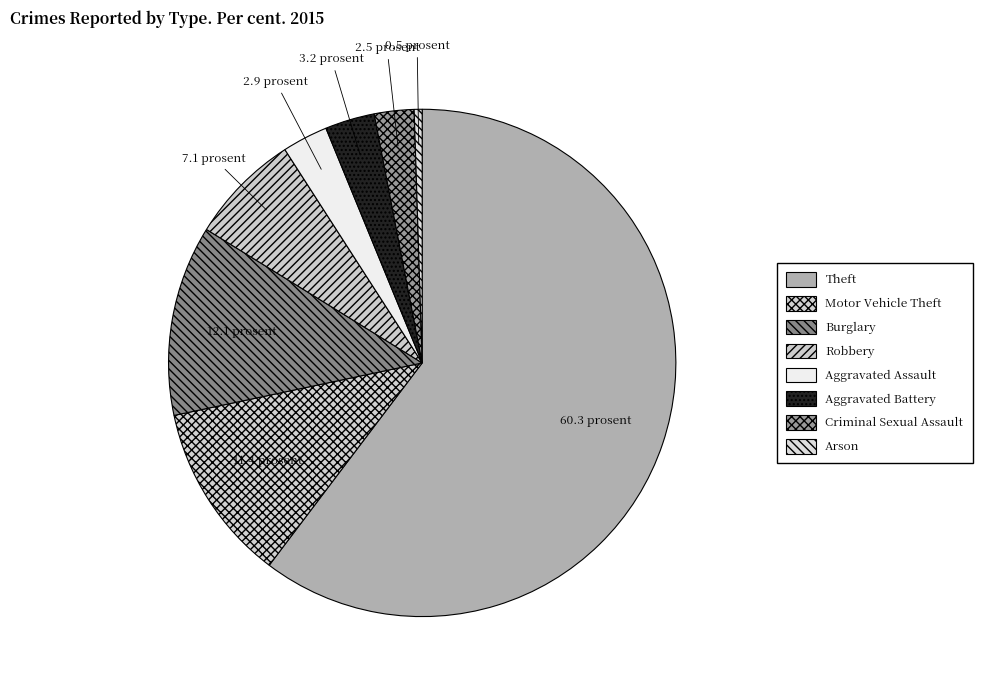

How many segments does this pie chart have?

8